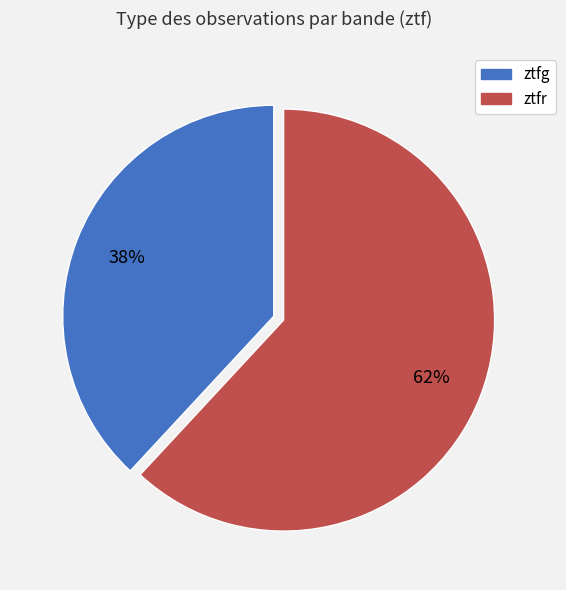

What is the ratio of the value at ztfg to the value at ztfr?

0.6